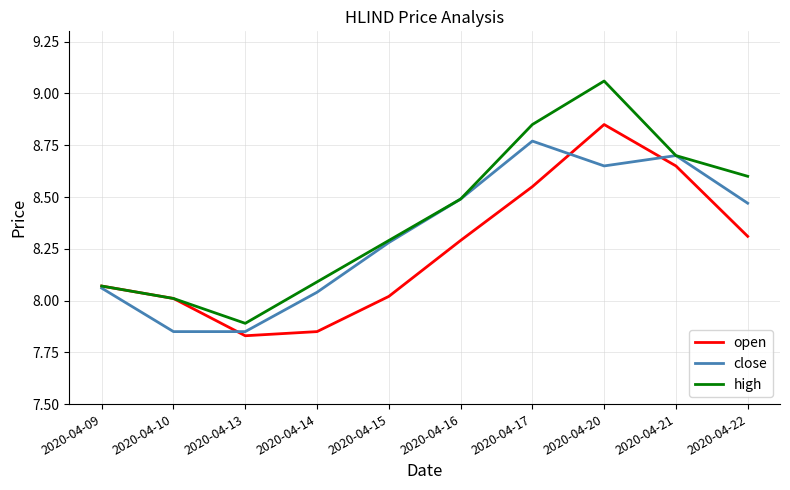

Which series has the largest range (max minus min)?

high